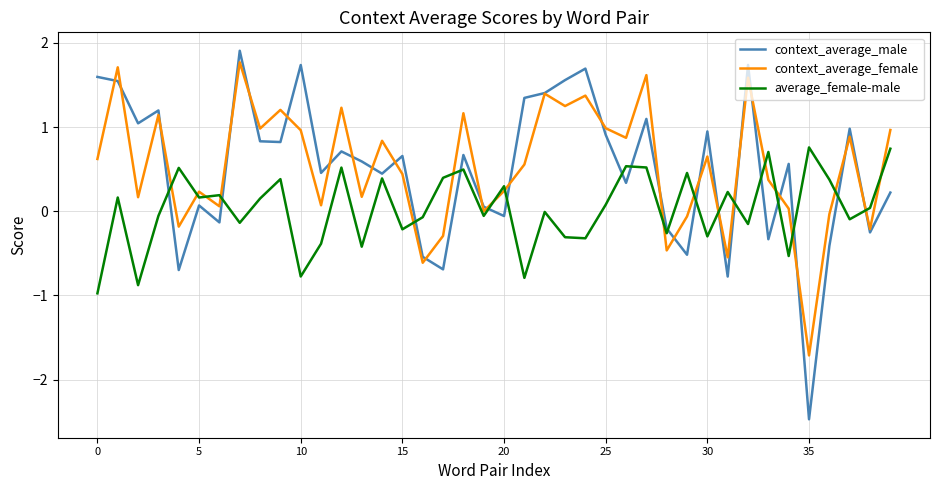

Which series has the widest spread of values?

context_average_male